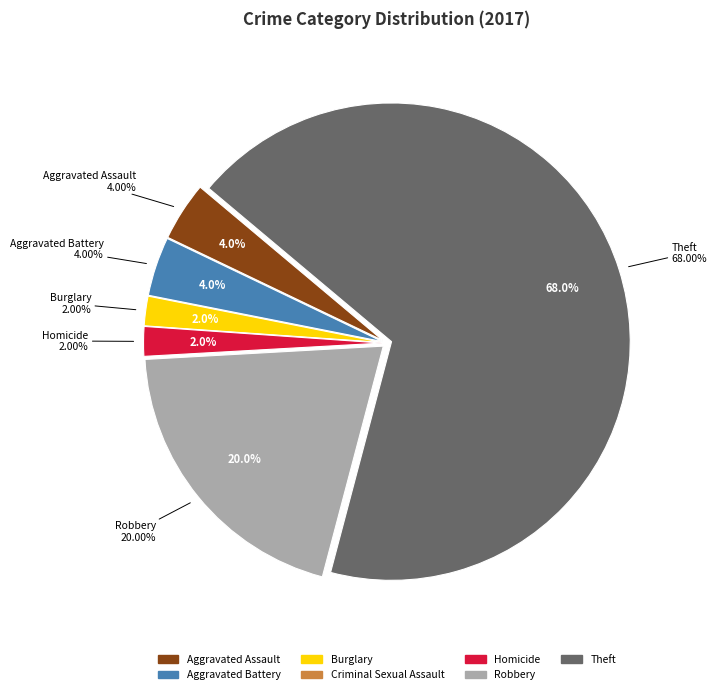

Which slice is the largest?

Theft